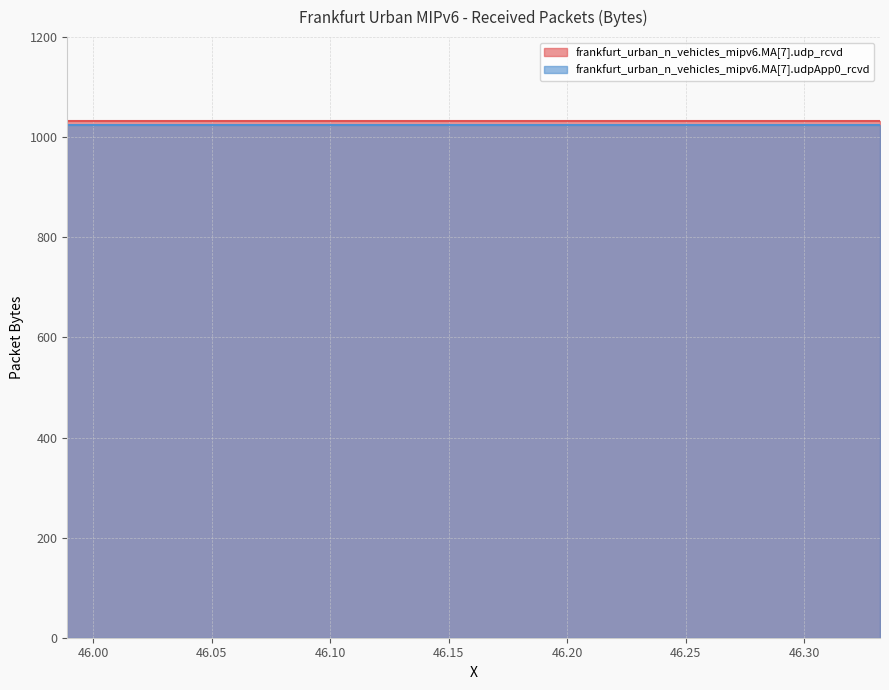

The frankfurt_urban_n_vehicles_mipv6.MA[7].udpApp0_rcvd series shows 515 at 14. True or false?

False